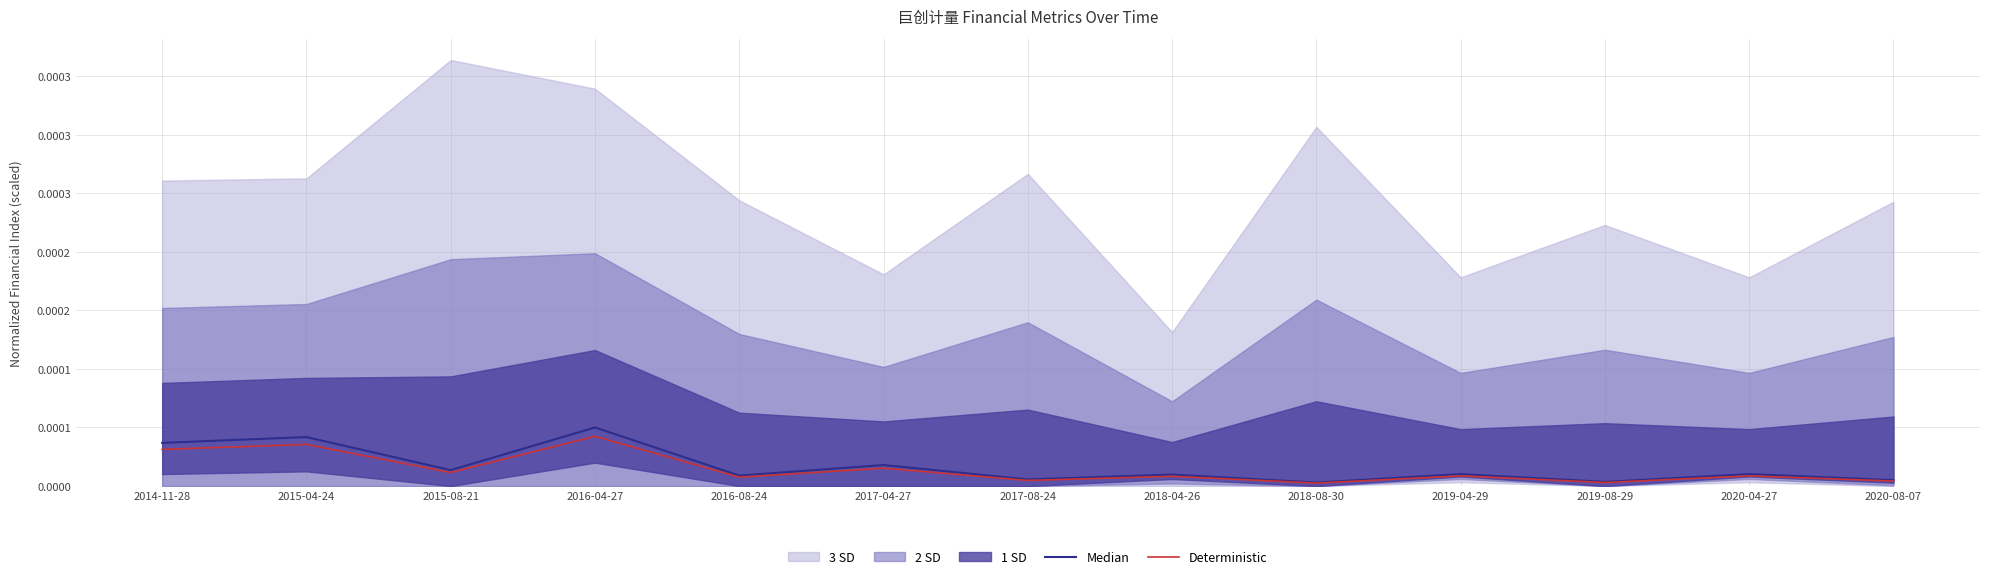

True or false: Median and Deterministic intersect in this chart.

False